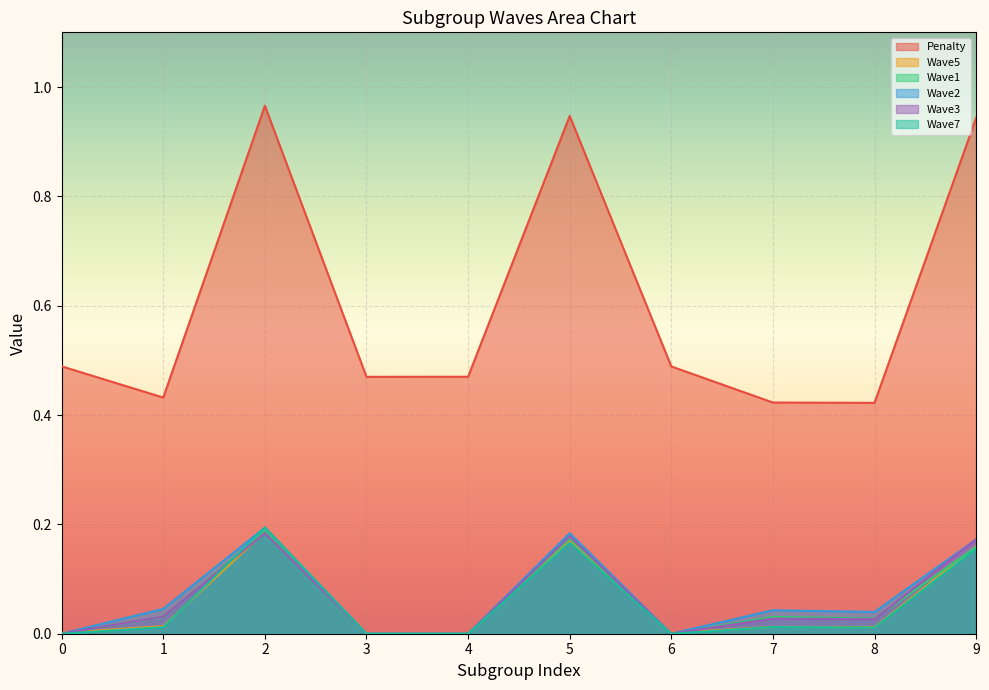

The value of Wave3 at 7 is 0.0. True or false?

True